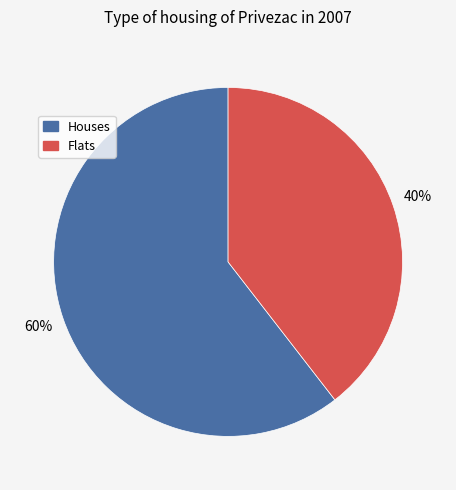

To the nearest percent, what is the average slice percentage?

50%